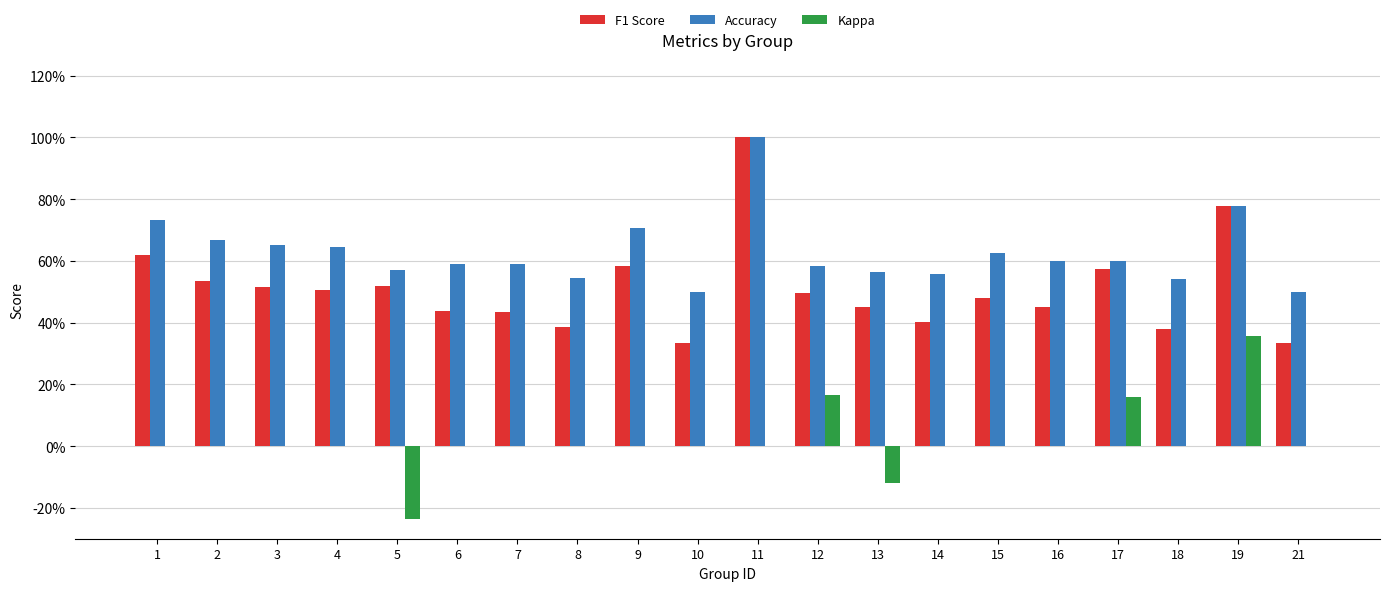

Rank the series at 1 from highest to lowest value.

Accuracy, F1 Score, Kappa